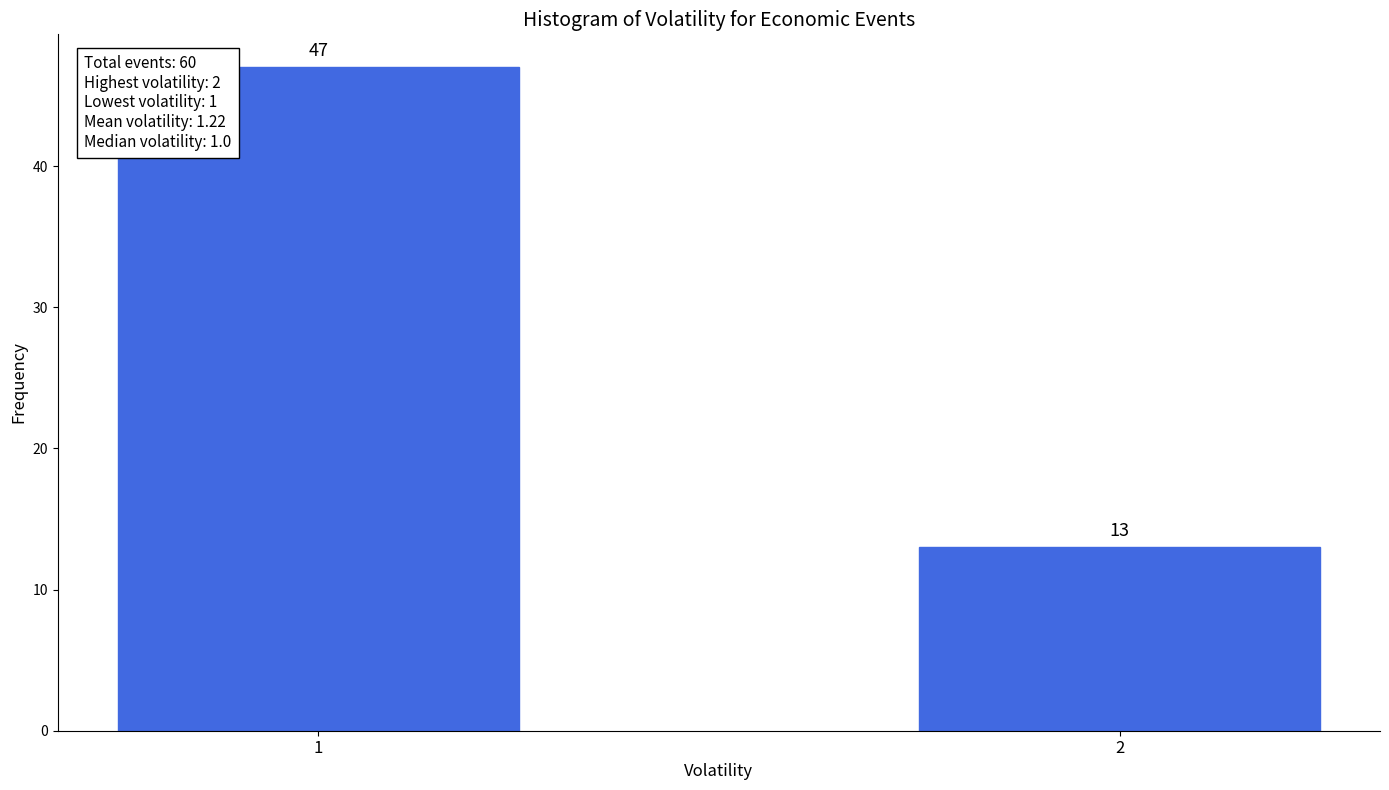

Reading right to left, transcribe all the data shown in this chart.

2=13	1=47